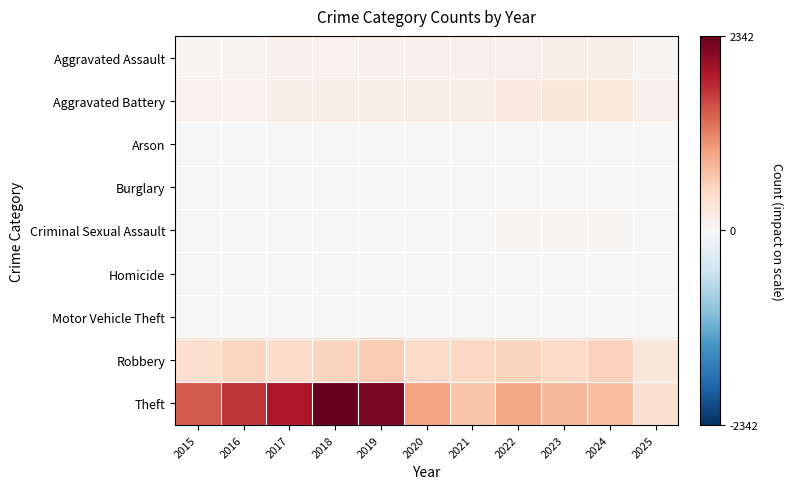

At which category is the sum across all series the highest?

2018